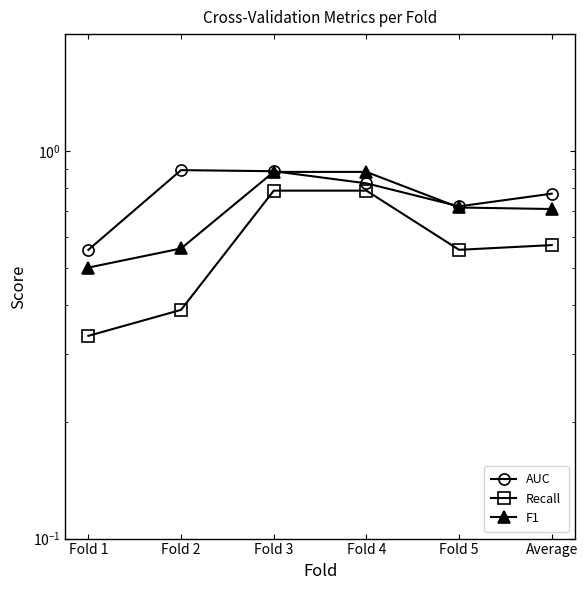

True or false: Recall has more than 2 interior local peaks.

False